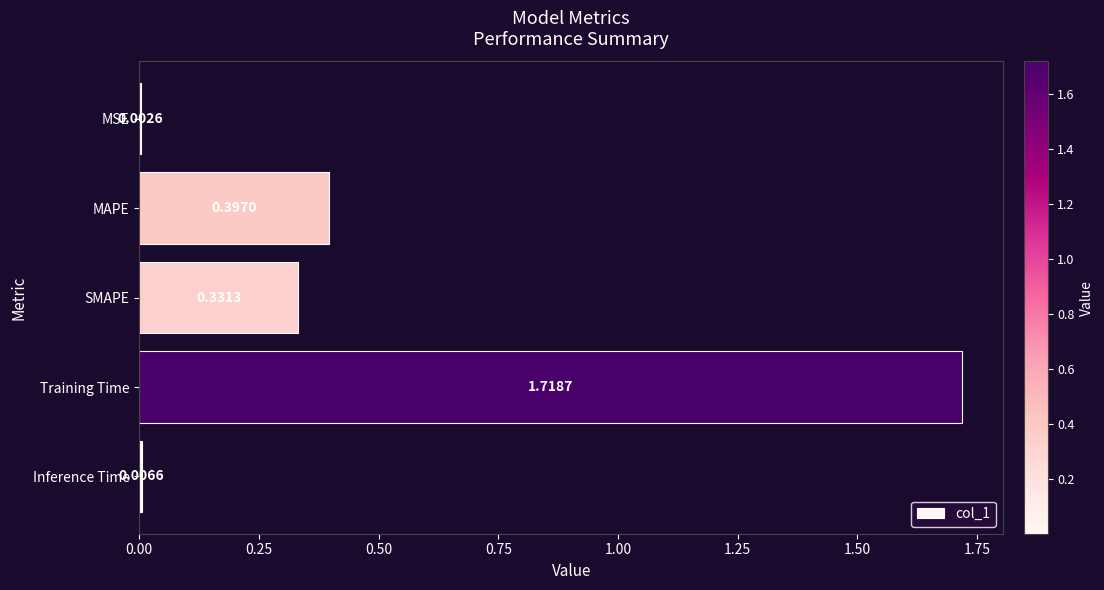

What is the change in value from MSE to Training Time?

+1.7